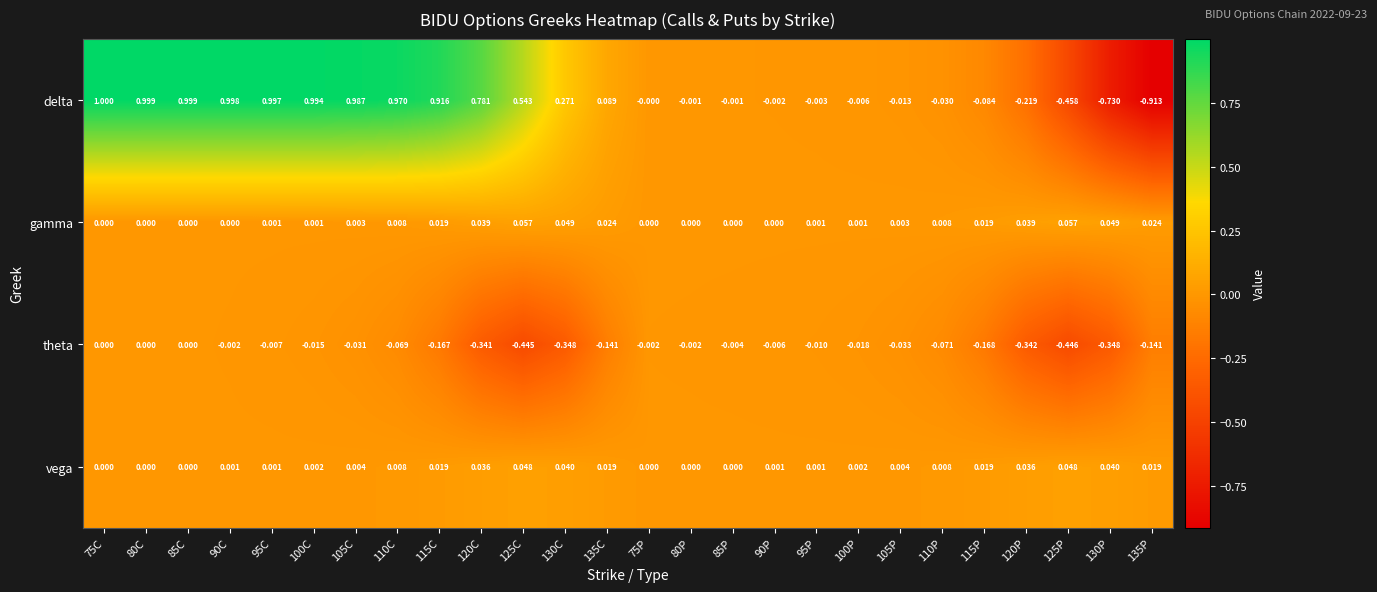

Count the number of data series in this chart.

4